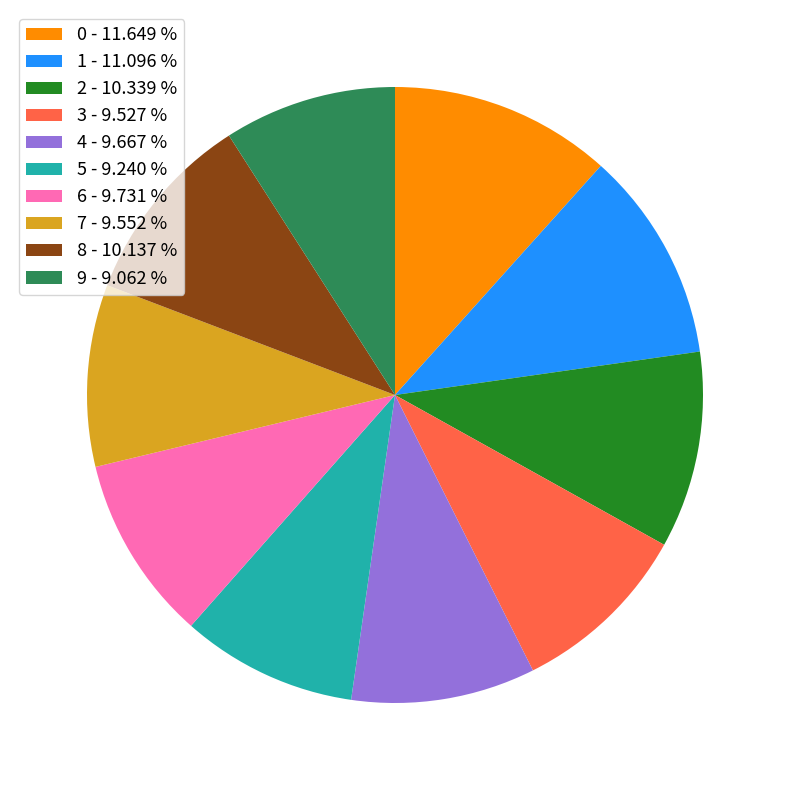

Is there a majority slice in this chart?

No